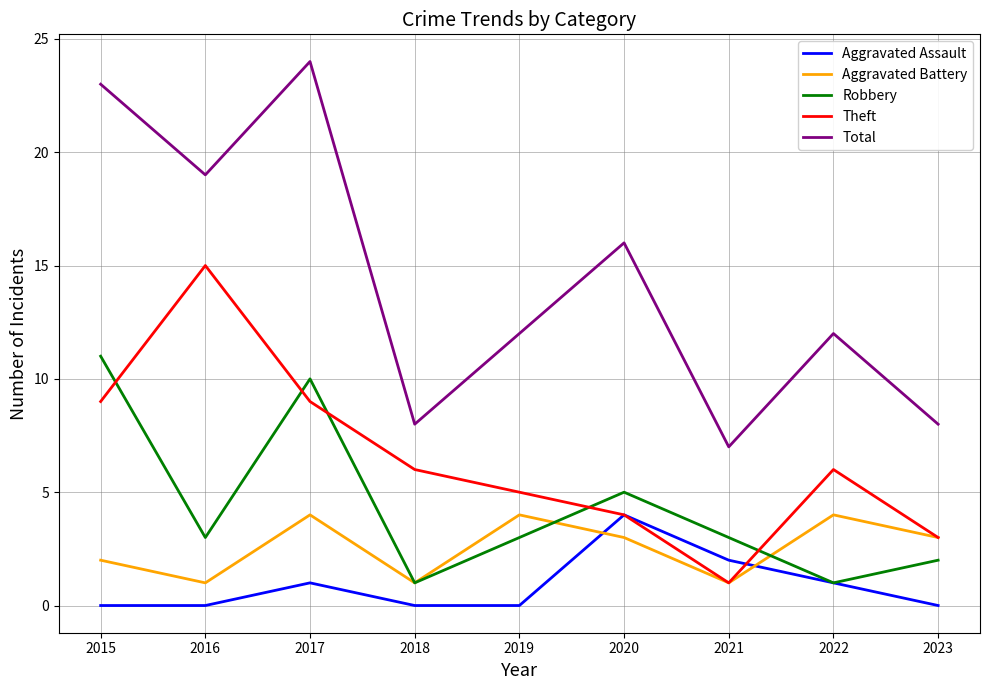

What is the maximum value for Total?

24